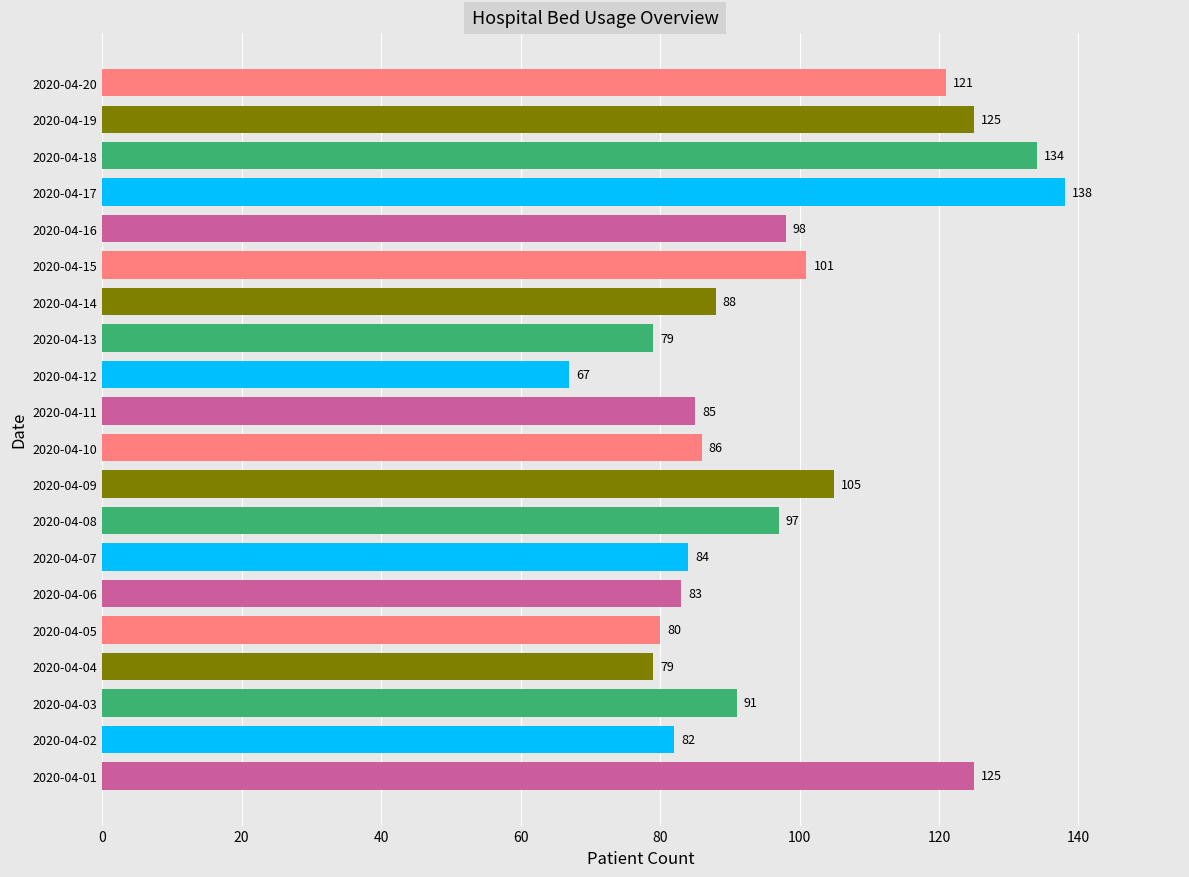

What value does the data have at 2020-04-07?

84